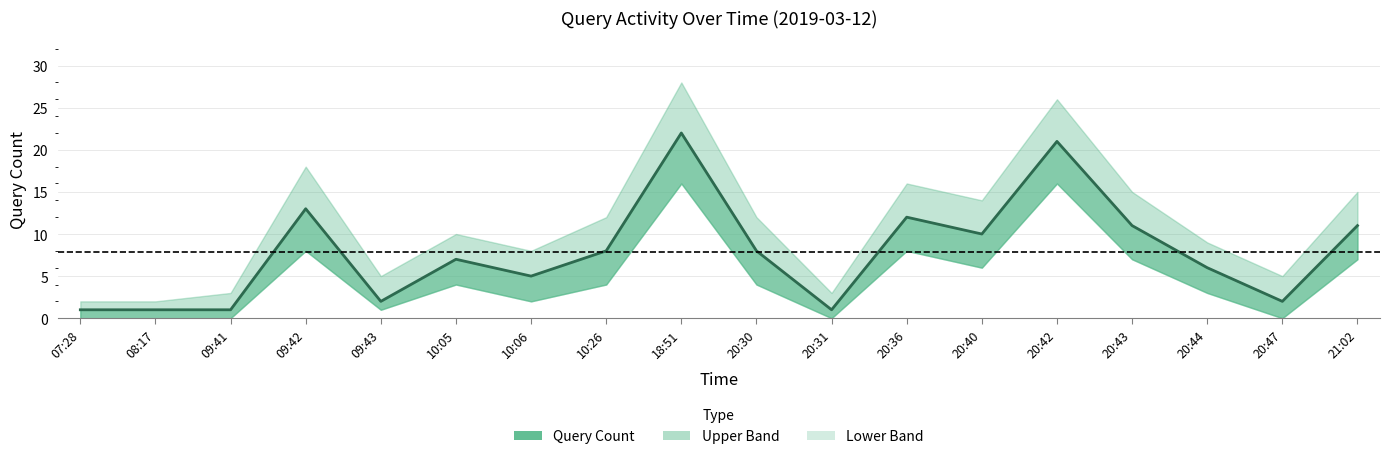

What is the difference between the values at 09:41 and 20:30?

7